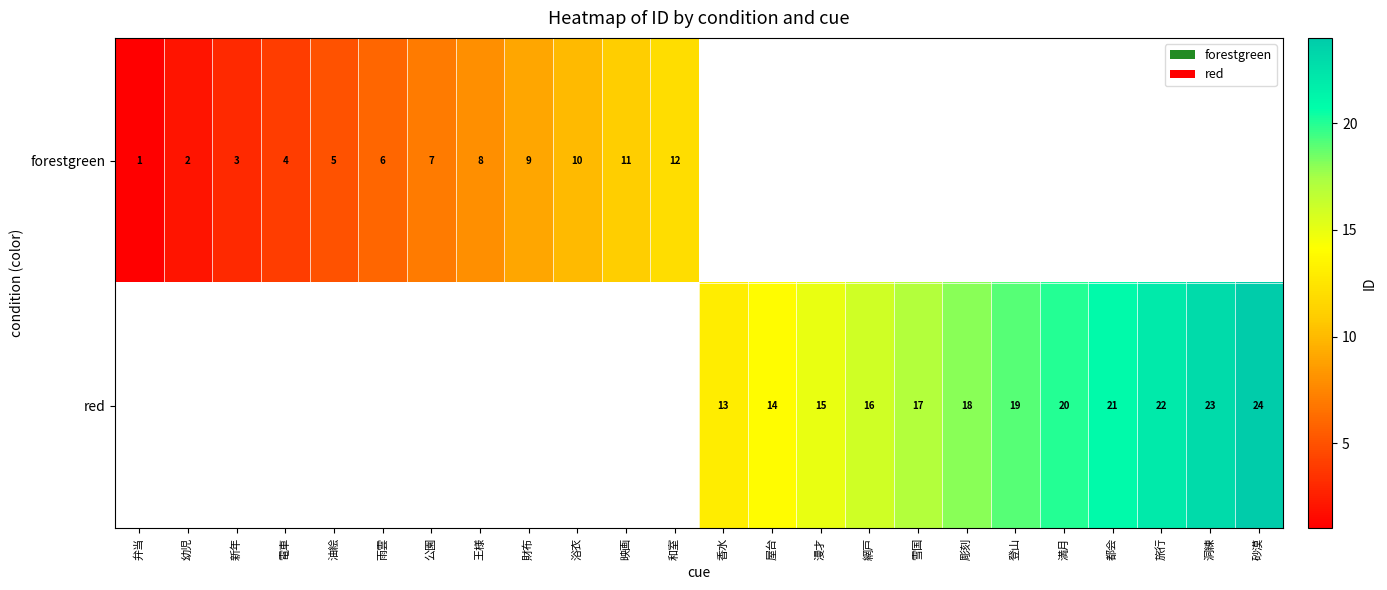

Which category has the highest value across all series?

砂漠